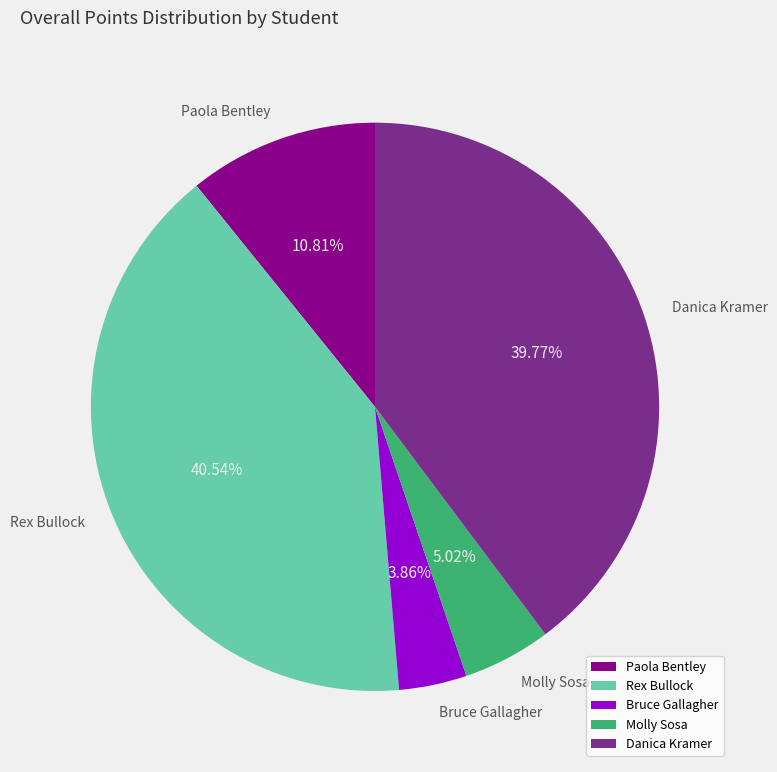

What portion of the pie excludes Bruce Gallagher?

96.1%